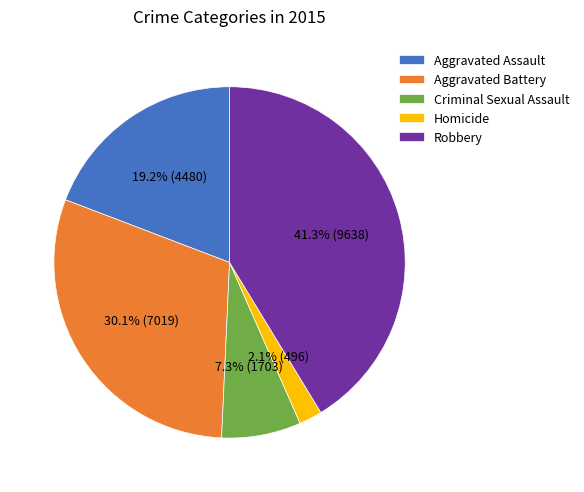

Combined, do Aggravated Battery and Robbery account for over 50%?

Yes